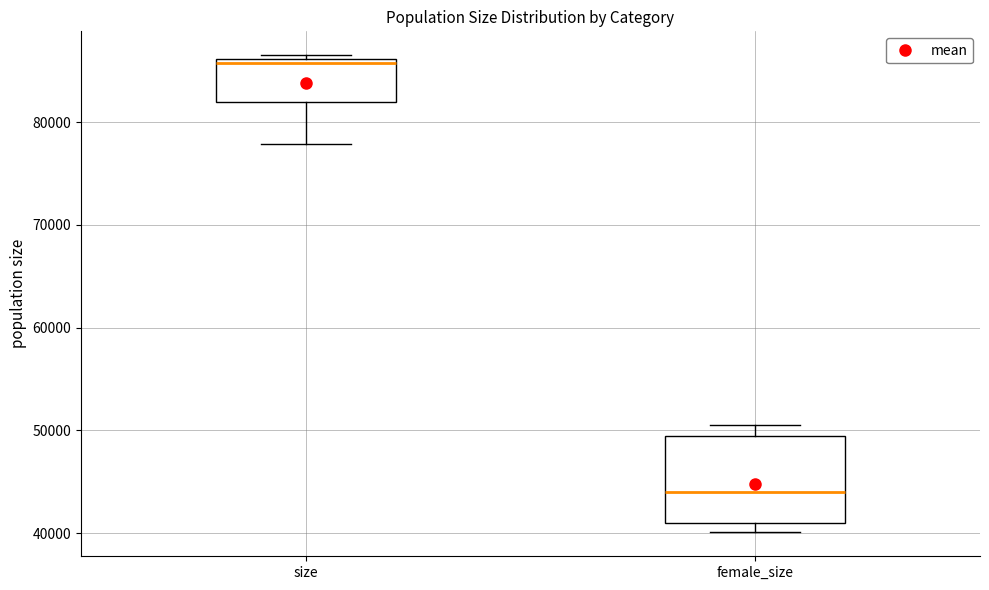

Reading left to right, transcribe this box plot: for each box, give where its median line is, the range the box spans, and where its two whiskers end, as read against the y-axis. The values are not printed on the chart, so give them approximately, as read against the axis.

size: median 86000 (just below the box's upper edge), box 82000 to 86000, whiskers 78000 to 87000
female_size: median 44000, box 41000 to 49000, whiskers 40000 to 51000